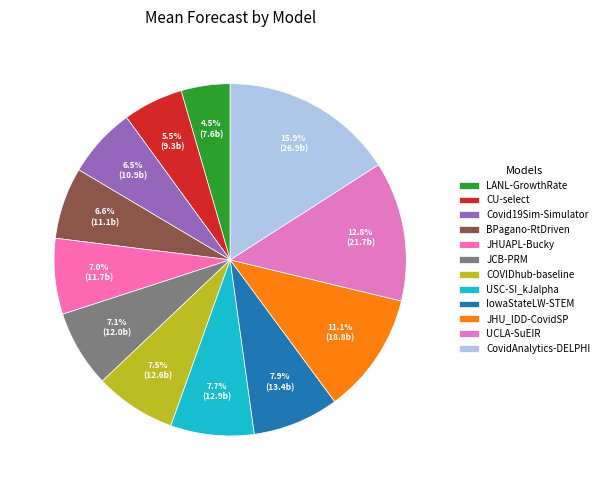

True or false: JHUAPL-Bucky accounts for 7% of the total.

True